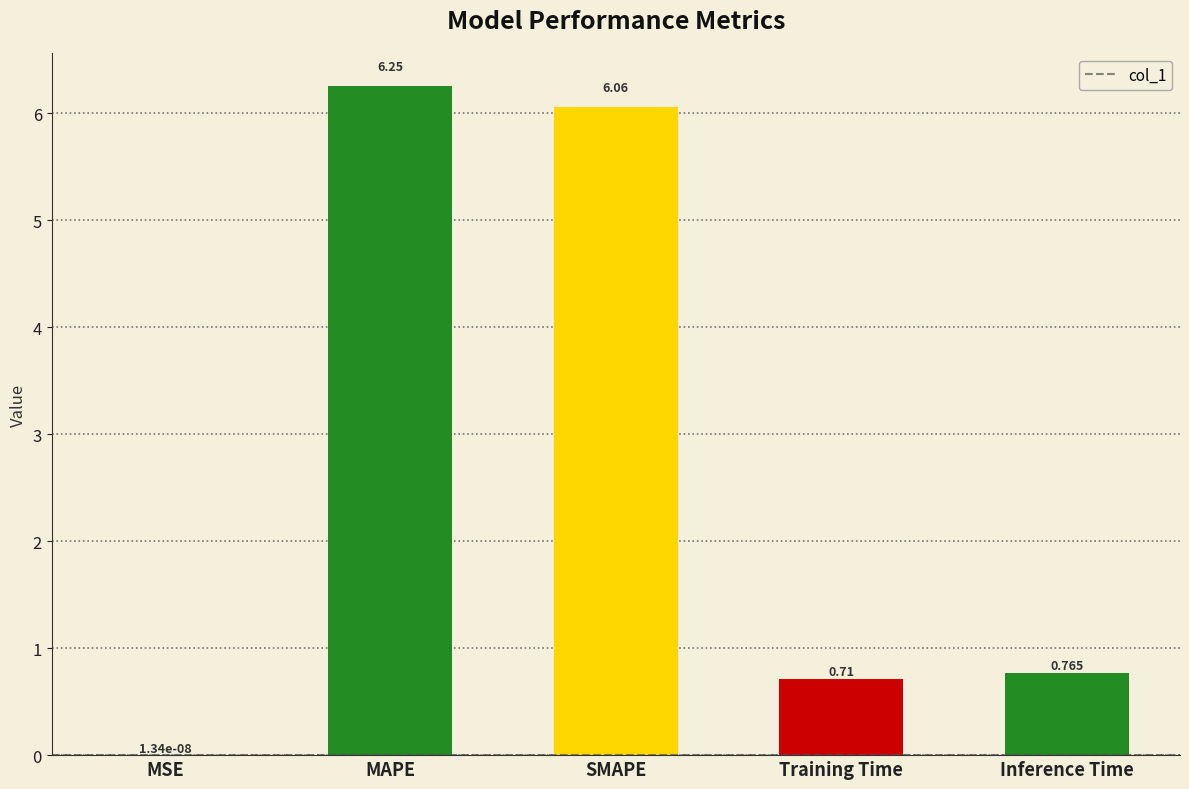

Which category has the highest value across all series?

MAPE